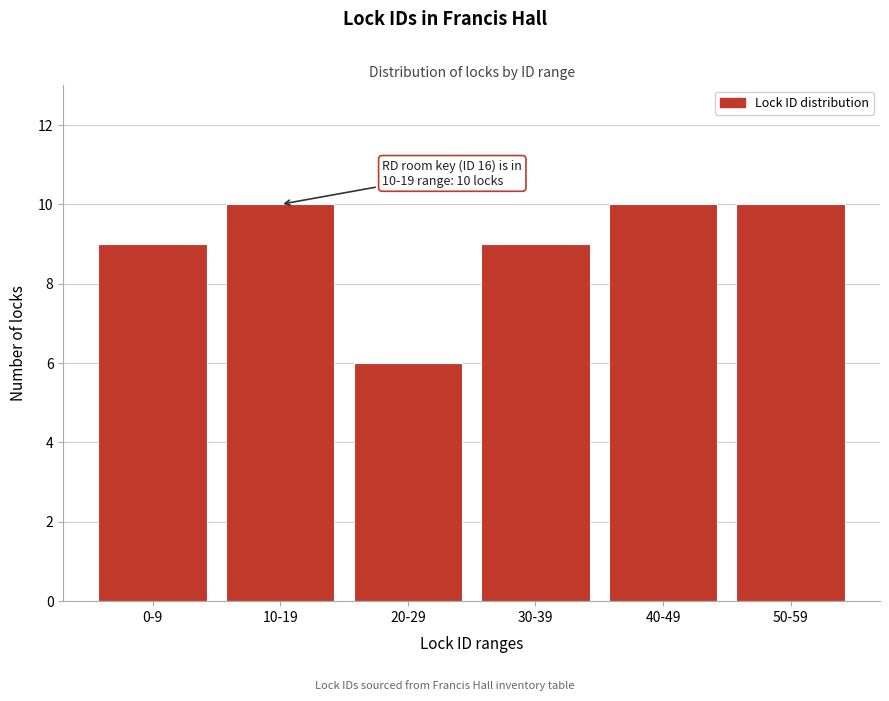

Reading right to left, transcribe all the data shown in this chart.

10	10	9	6	10	9